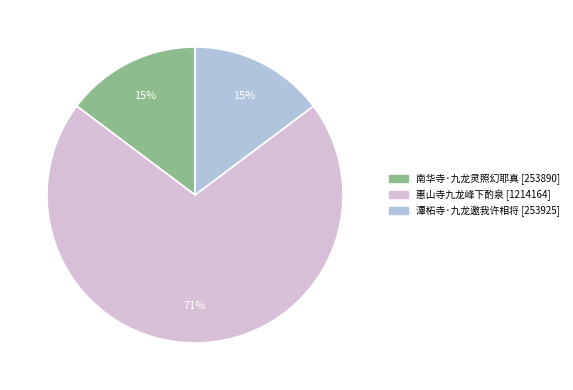

What percentage is the 南华寺·九龙灵照幻耶真 slice, to the nearest percent?

15%